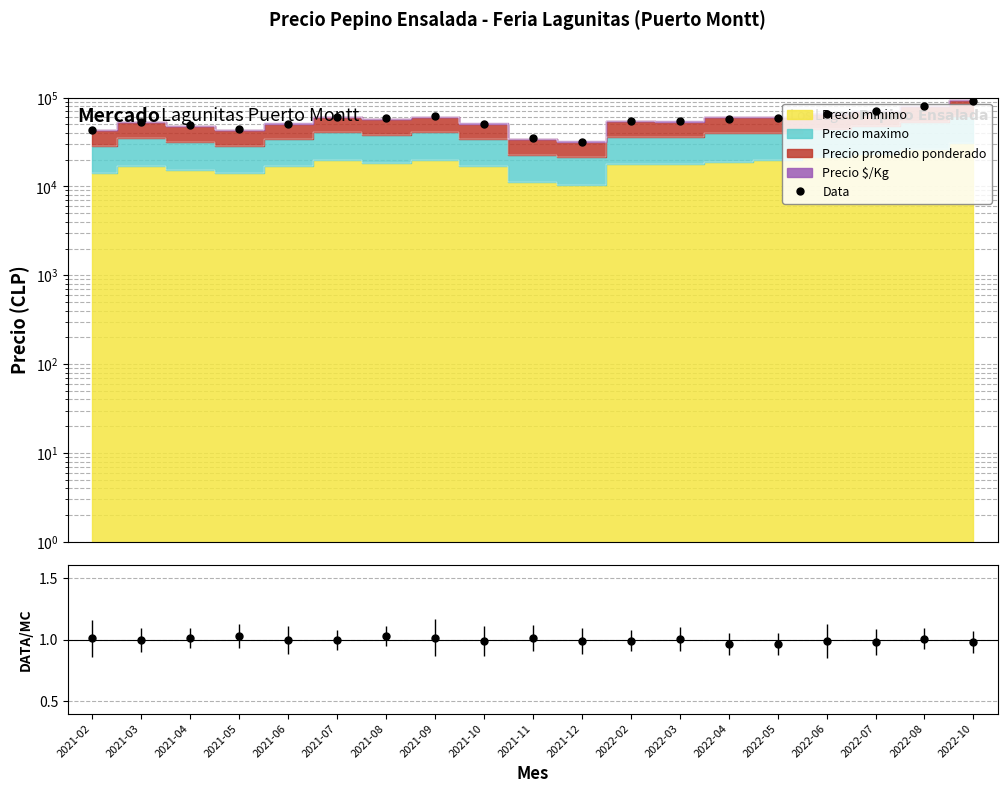

Rank the categories by value from lowest to highest.

2021-12, 2021-11, 2021-02, 2021-05, 2021-04, 2021-10, 2021-06, 2021-03, 2022-02, 2022-03, 2022-04, 2022-05, 2021-08, 2021-07, 2021-09, 2022-06, 2022-07, 2022-08, 2022-10